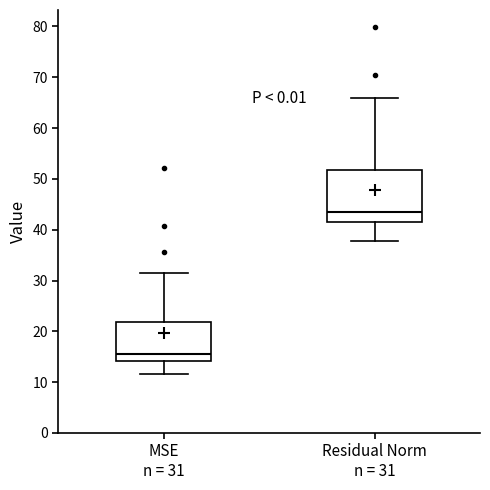

Reading left to right, transcribe this box plot: for each box, give where its median line is, the range the box spans, and where its two whiskers end, as read against the y-axis. The values are not printed on the chart, so give them approximately, as read against the axis.

MSE n = 31: median 16, box 14 to 22, whiskers 12 to 32
Residual Norm n = 31: median 44, box 42 to 52, whiskers 38 to 66